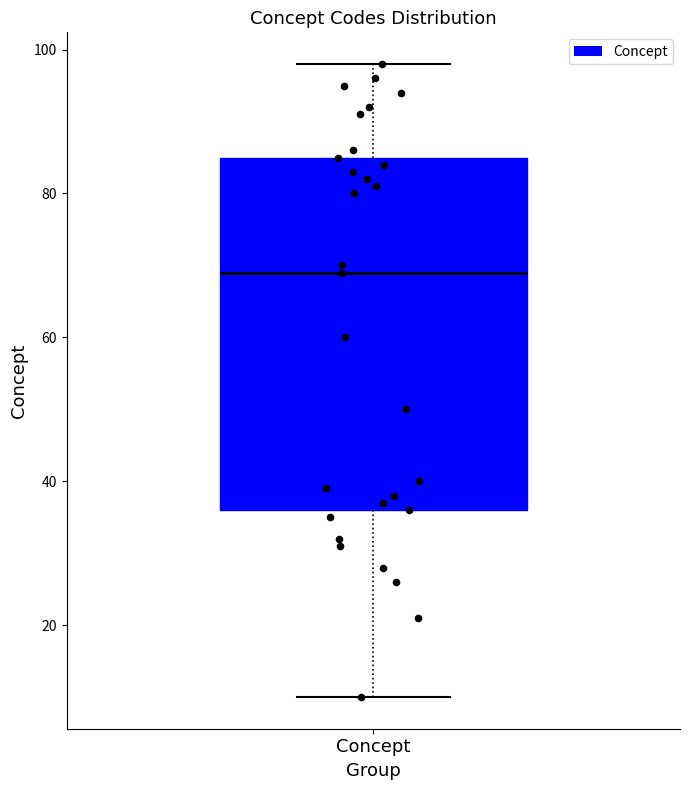

Where does the median line of the box for Concept sit on the y-axis? The values are not printed on the chart, so give them approximately, as read against the axis.

70